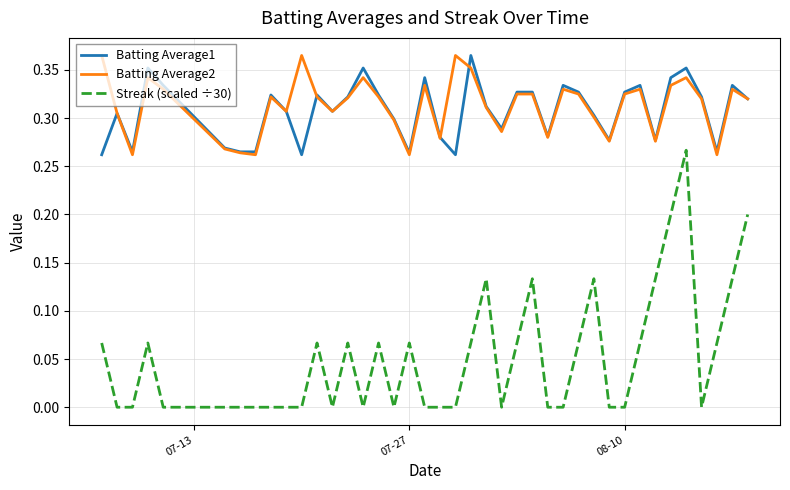

True or false: Batting Average1 and Streak (scaled ÷30) intersect in this chart.

False